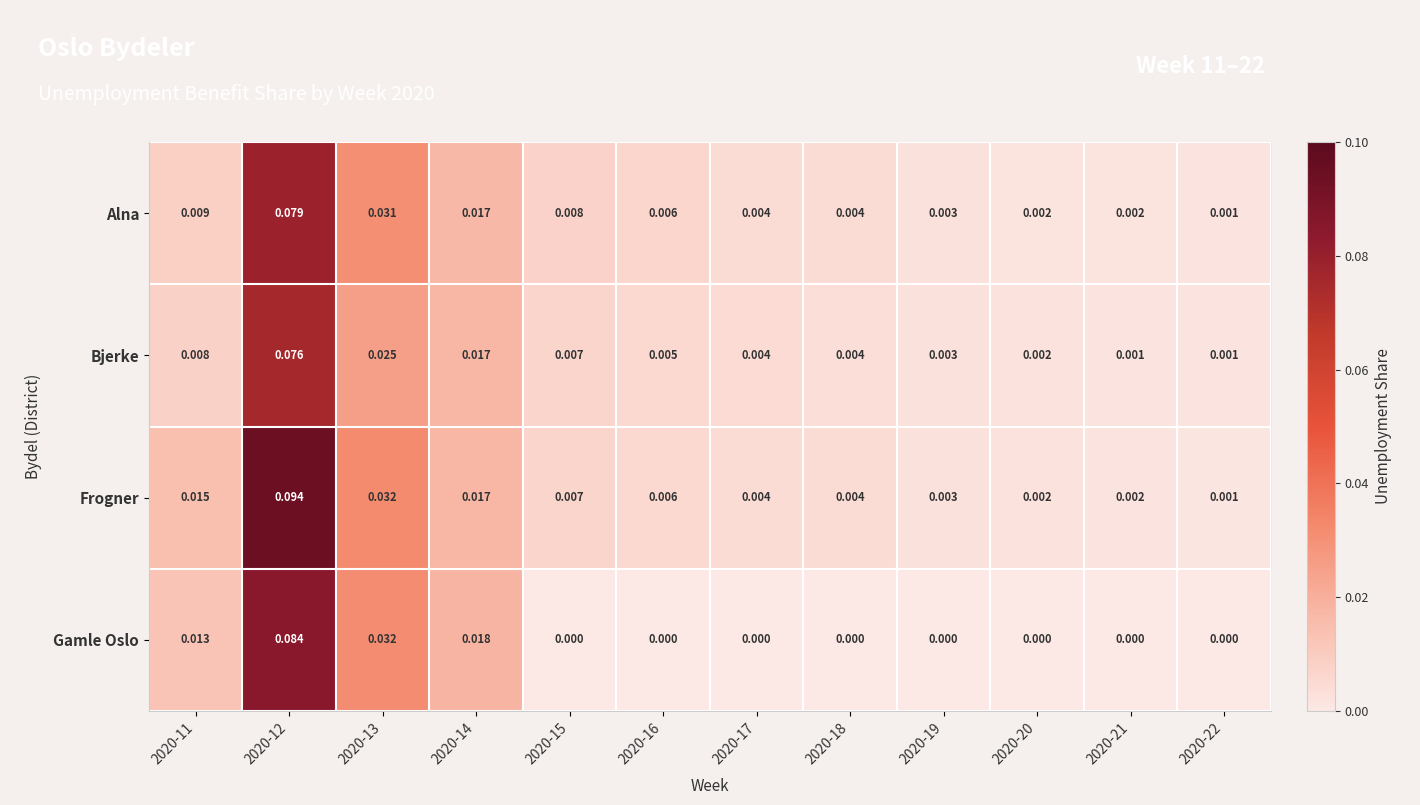

Is the value of Gamle Oslo at 2020-20 greater than the value of Bjerke at 2020-21?

No